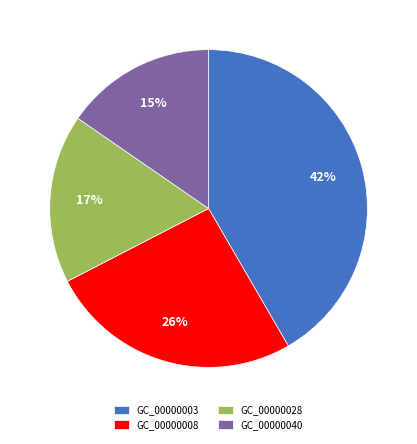

Rank the categories by value from lowest to highest.

GC_00000040, GC_00000028, GC_00000008, GC_00000003